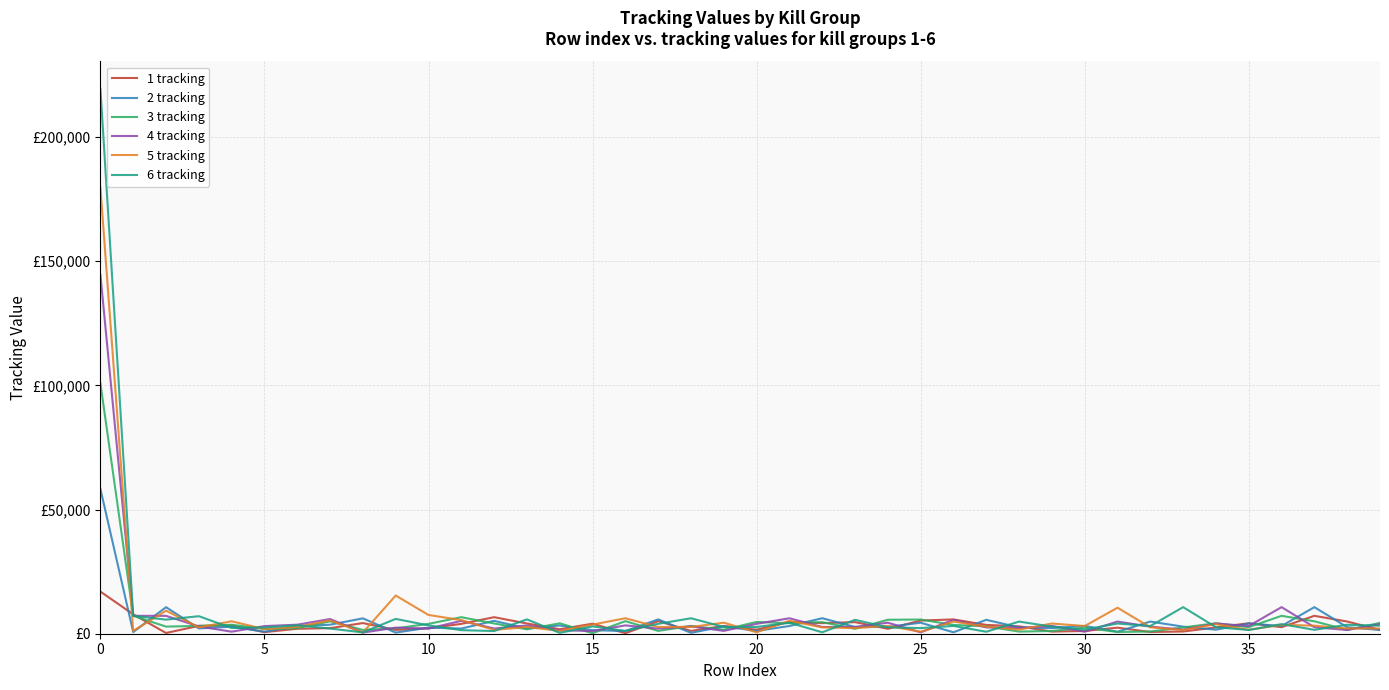

Does the chart have visible grid lines?

Yes